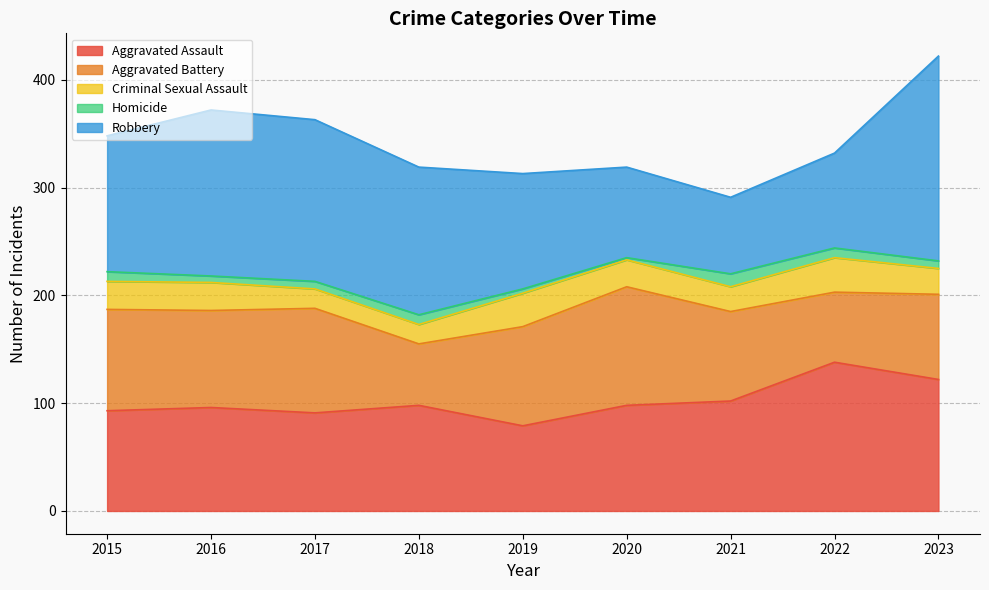

What is the maximum value for Robbery?

190